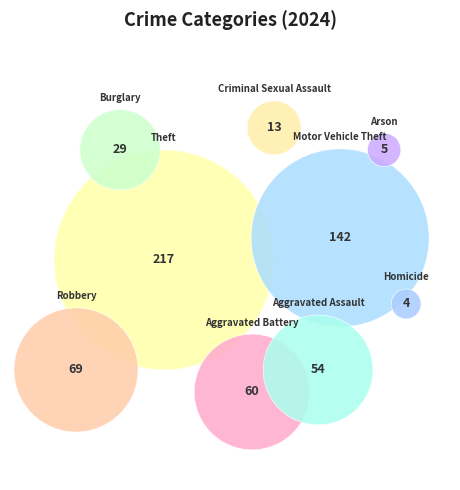

What is the ratio of the value at Theft to the value at Robbery?

3.1